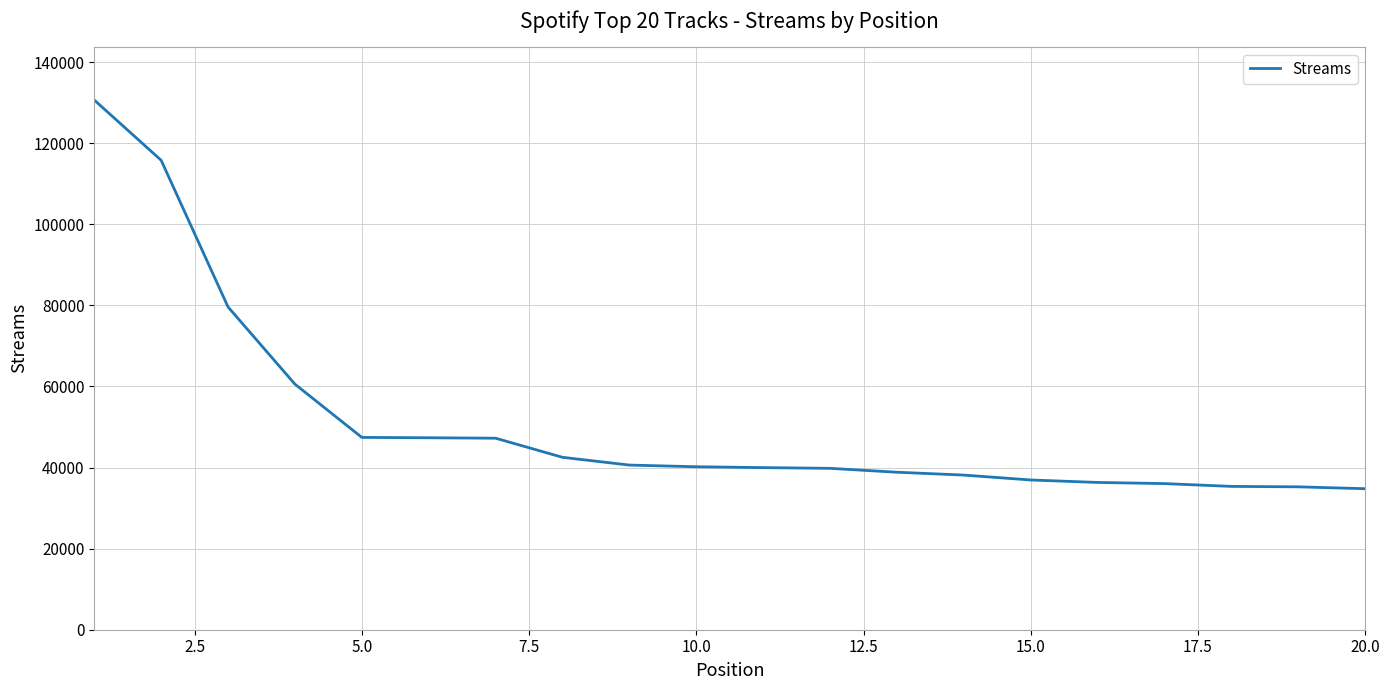

What is the difference between the maximum and minimum values?

95847